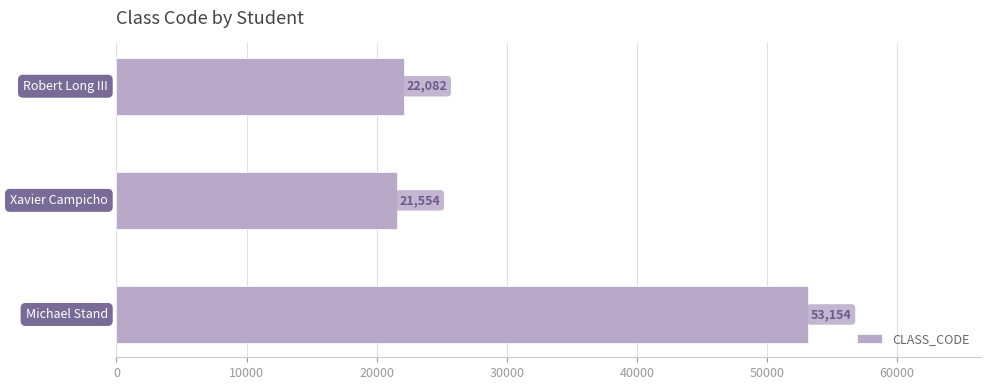

What is the difference between the second highest and minimum values?

528